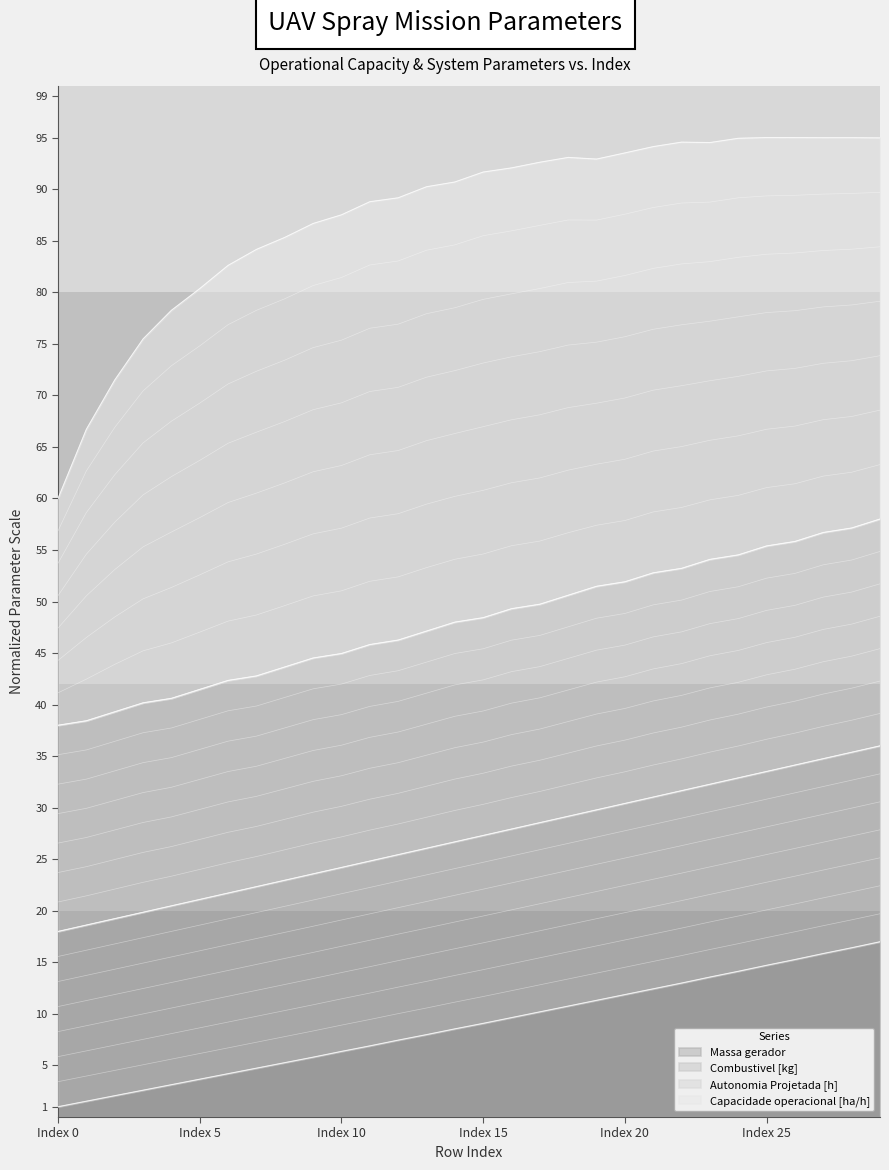

What is the sum of all Autonomia Projetada [h] values?

1442.6